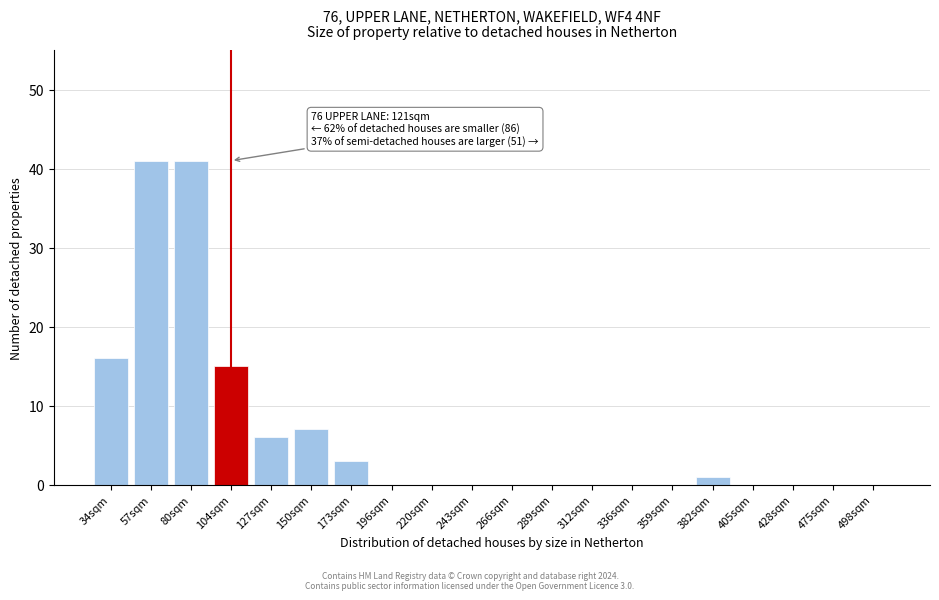

Reading left to right, extract all data points from this chart.

34sqm=16	57sqm=41	80sqm=41	104sqm=15	127sqm=6	150sqm=7	173sqm=3	196sqm=0	220sqm=0	243sqm=0	266sqm=0	289sqm=0	312sqm=0	336sqm=0	359sqm=0	382sqm=1	405sqm=0	428sqm=0	475sqm=0	498sqm=0